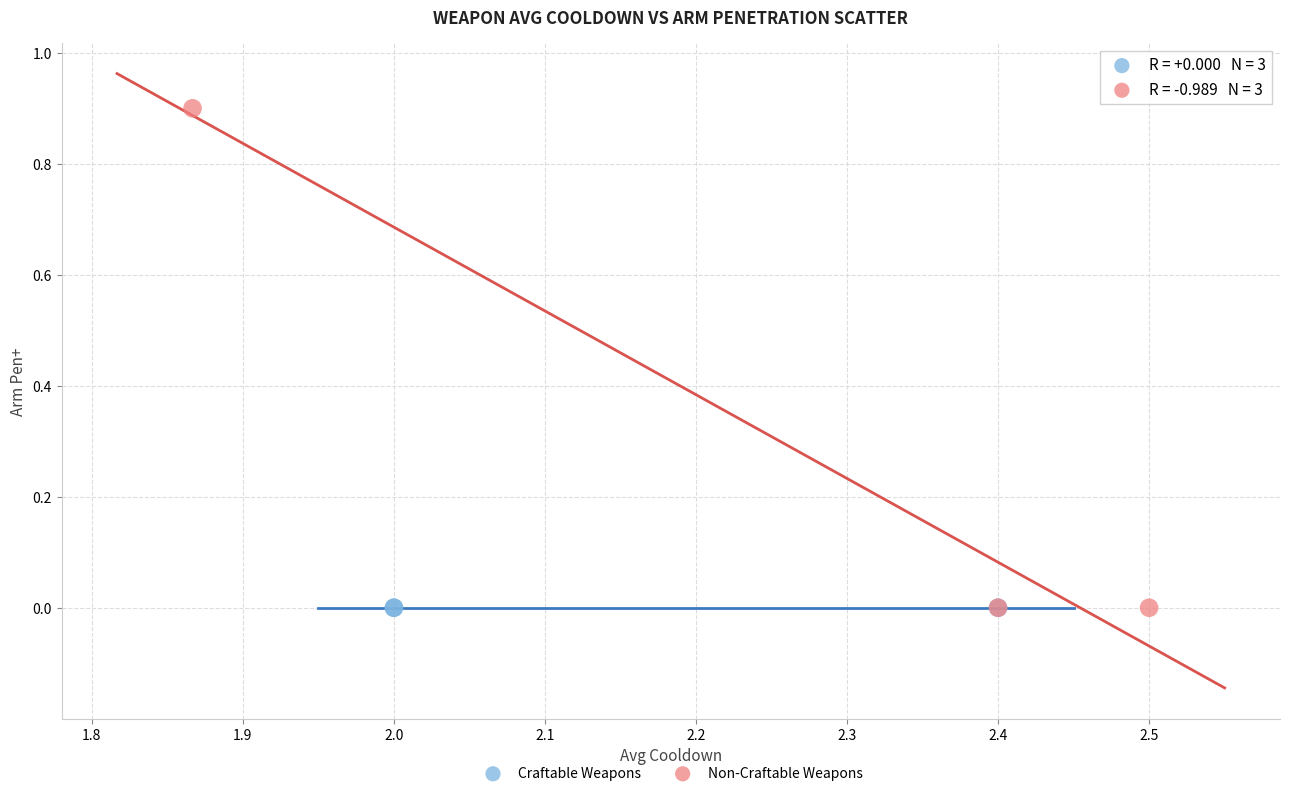

Which series contains the highest Y value?

Non-Craftable Weapons